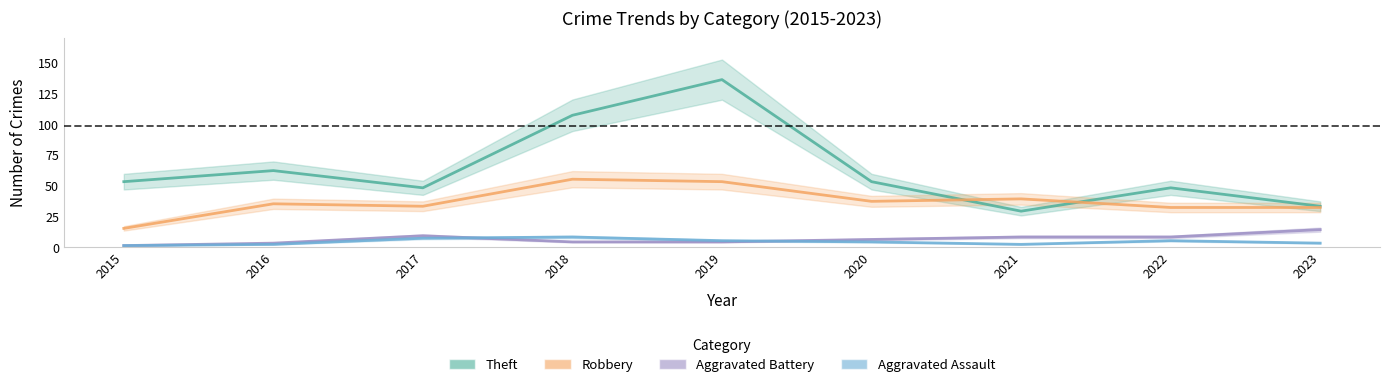

What is the difference between the maximum and minimum values in the Aggravated Assault series?

7